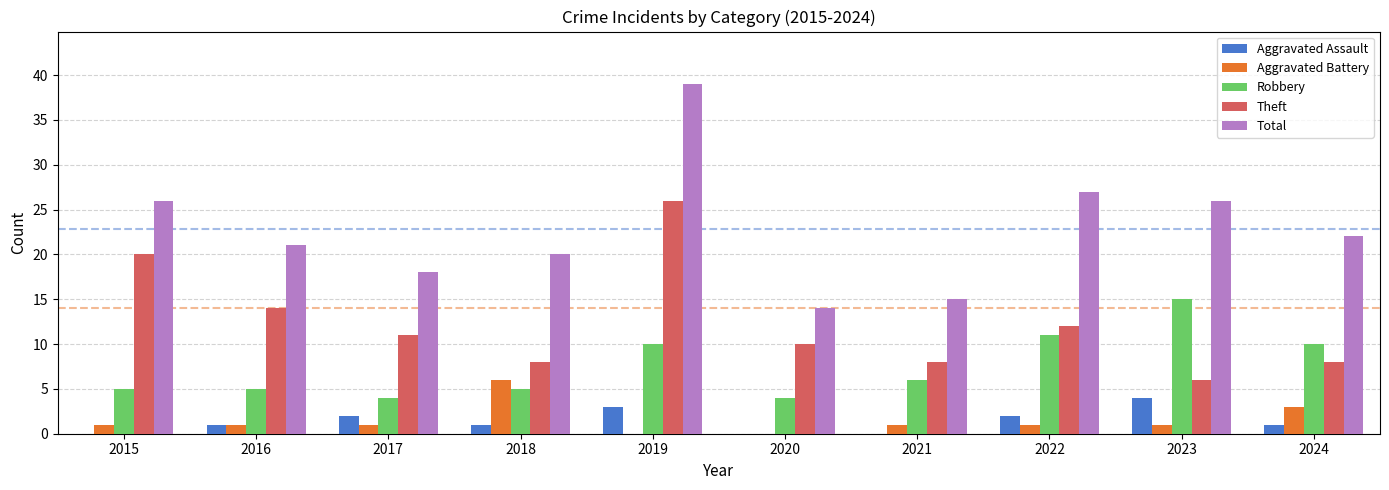

Reading left to right, transcribe all the data shown in this chart.

Aggravated Assault: 2015=0	2016=1	2017=2	2018=1	2019=3	2020=0	2021=0	2022=2	2023=4	2024=1
Aggravated Battery: 2015=1	2016=1	2017=1	2018=6	2019=0	2020=0	2021=1	2022=1	2023=1	2024=3
Robbery: 2015=5	2016=5	2017=4	2018=5	2019=10	2020=4	2021=6	2022=11	2023=15	2024=10
Theft: 2015=20	2016=14	2017=11	2018=8	2019=26	2020=10	2021=8	2022=12	2023=6	2024=8
Total: 2015=26	2016=21	2017=18	2018=20	2019=39	2020=14	2021=15	2022=27	2023=26	2024=22